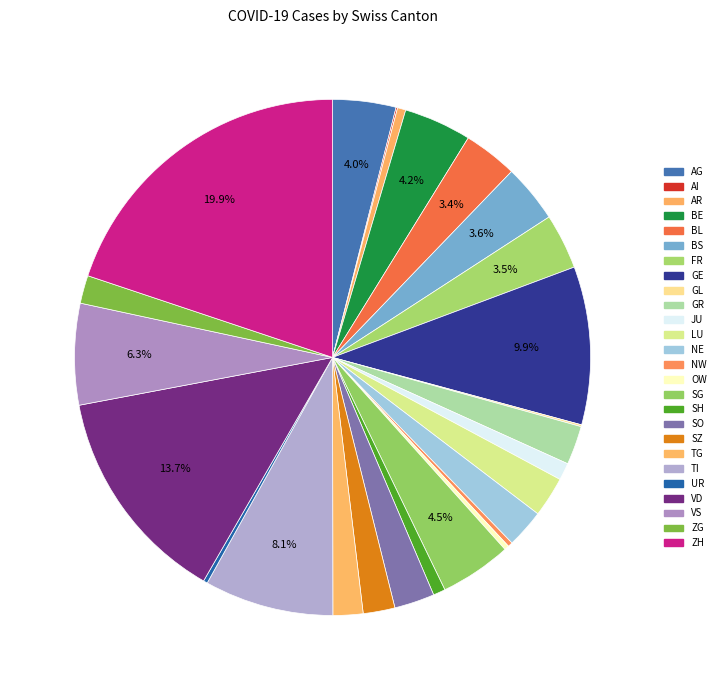

Which slice is the smallest?

AI